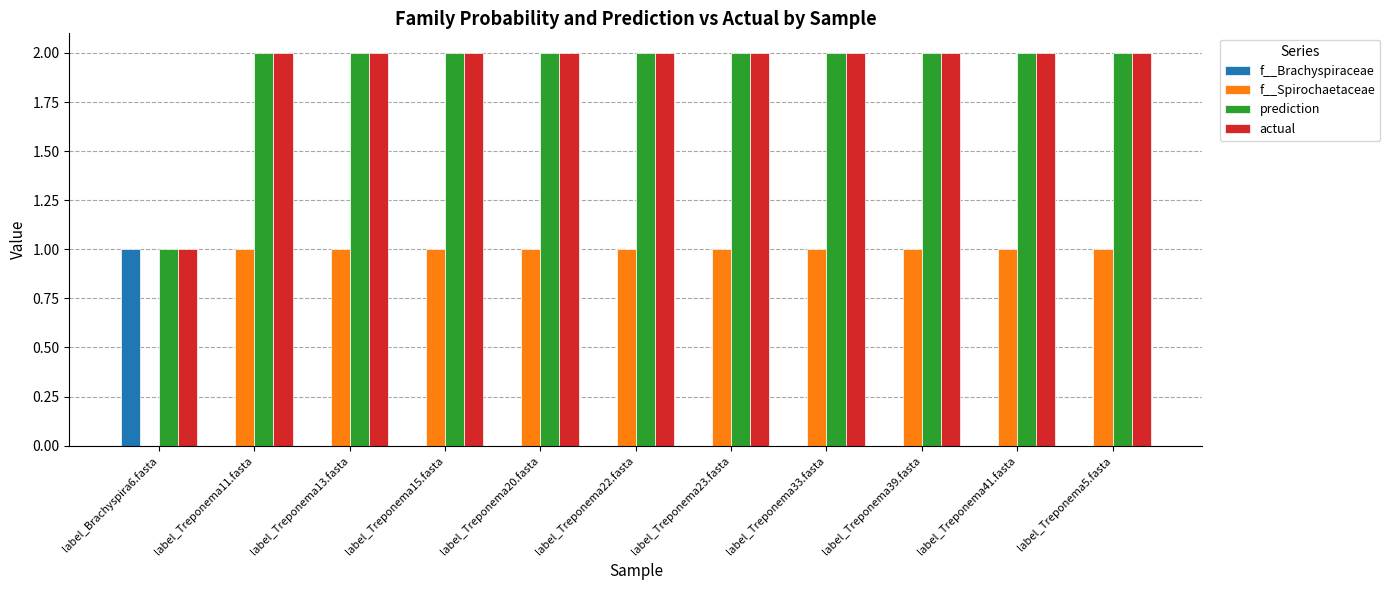

What is the total value across all series at label_Treponema13.fasta?

5.0